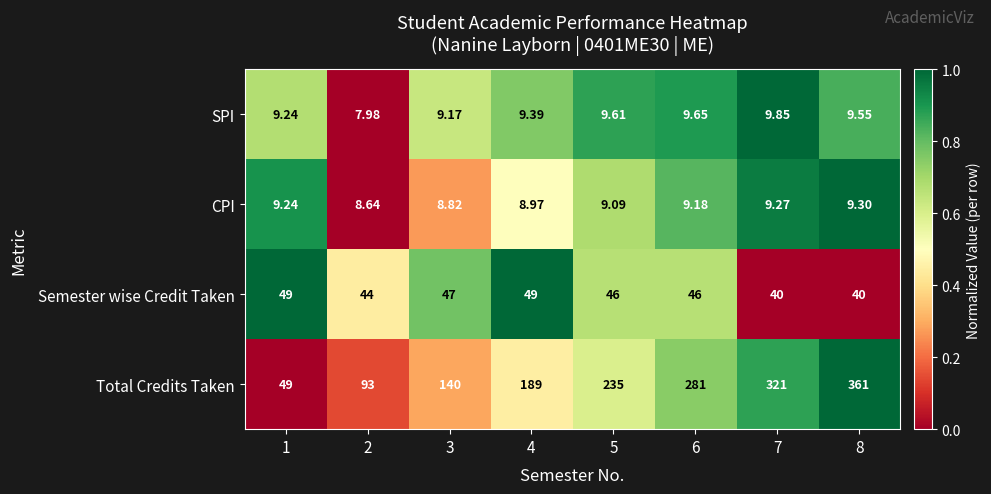

Which series has the widest spread of values?

Total Credits Taken